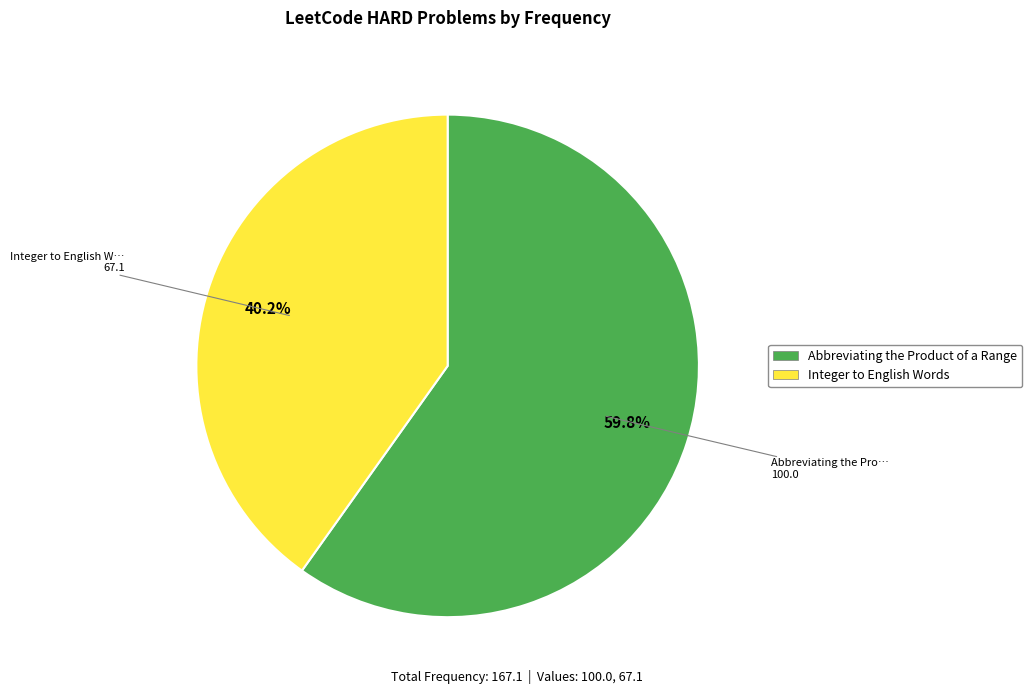

Approximately how many times larger is the value at Abbreviating the Product of a Range compared to Integer to English Words?

1.5